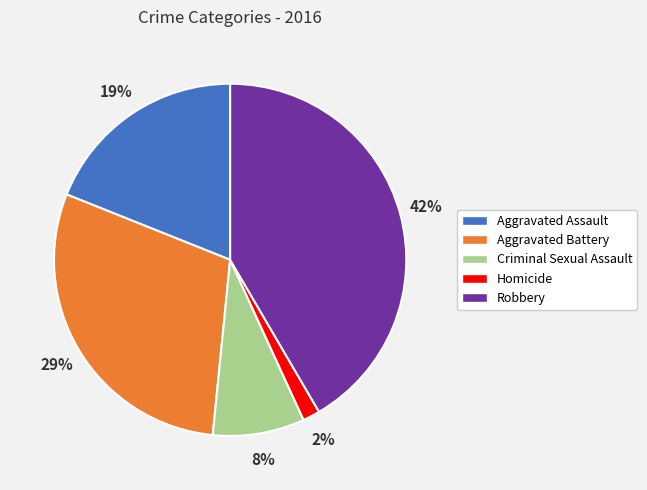

Is there a majority slice in this chart?

No